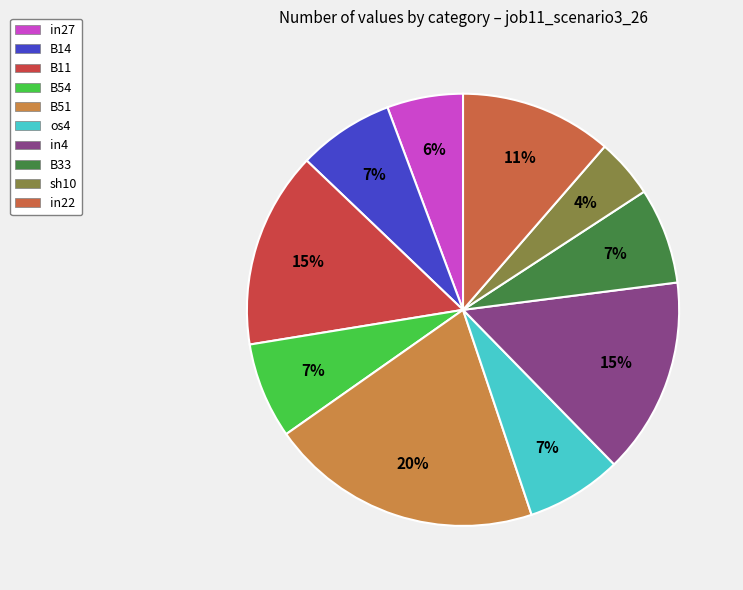

How many slices are in this pie chart?

10